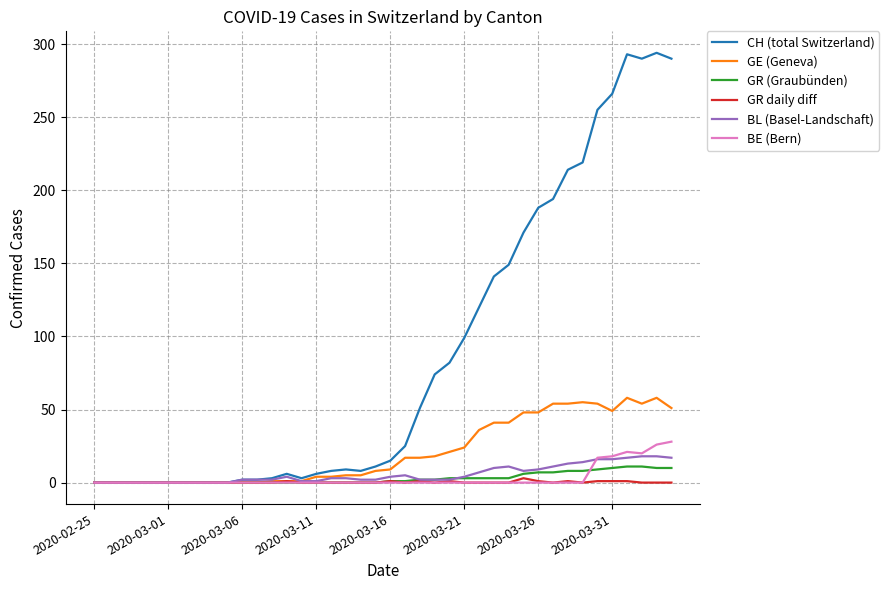

Which series has the largest range (max minus min)?

CH (total Switzerland)